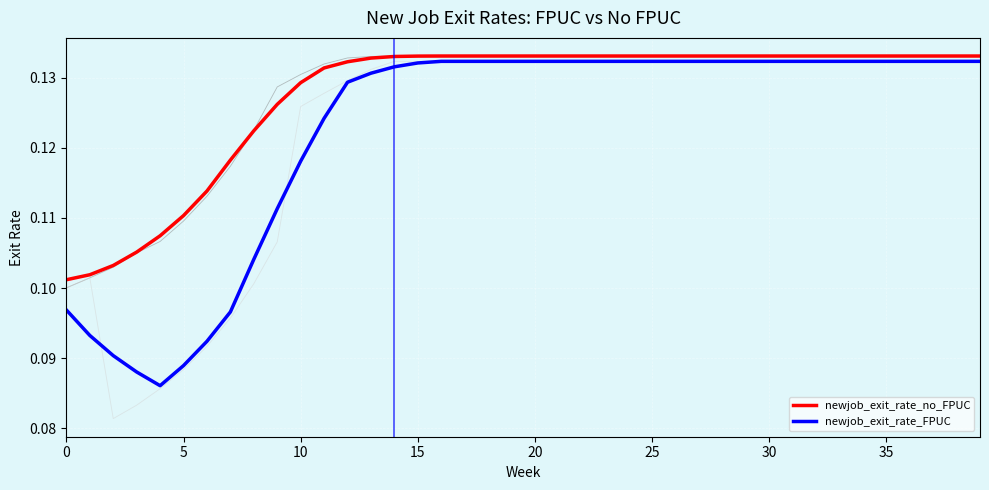

Rank the series by their average value, from highest to lowest.

newjob_exit_rate_no_FPUC, newjob_exit_rate_FPUC